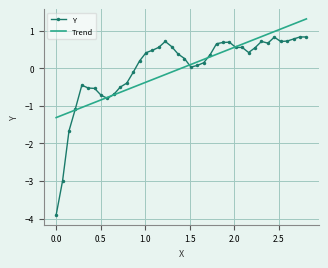

What is the maximum value shown in the chart?

1.3